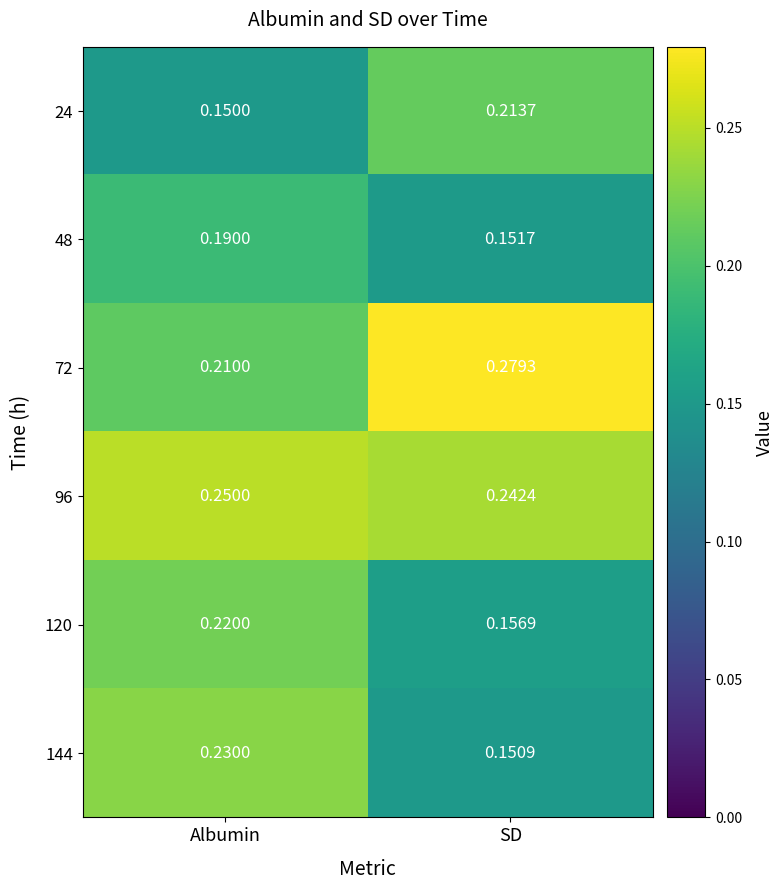

At which category does the chart reach its minimum across all series?

Albumin